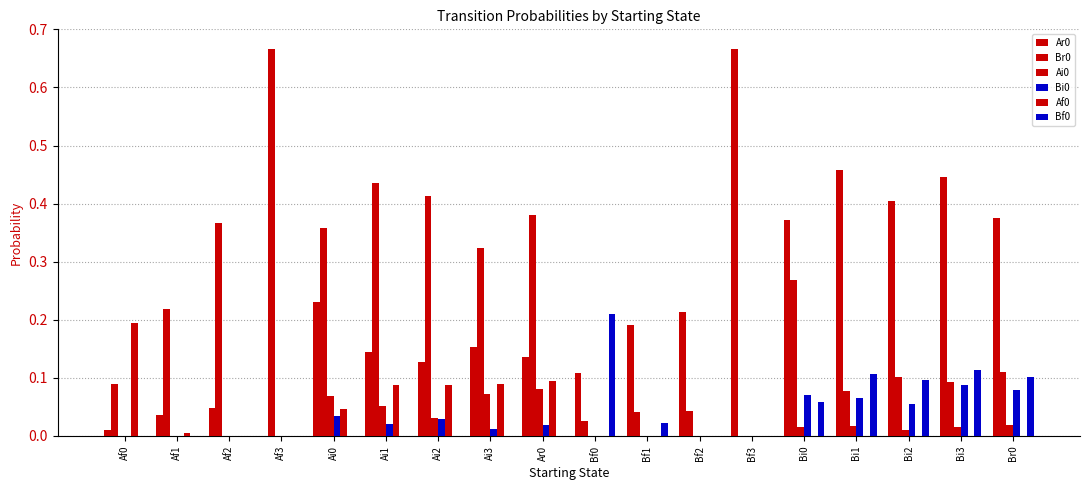

Count the number of data series in this chart.

6